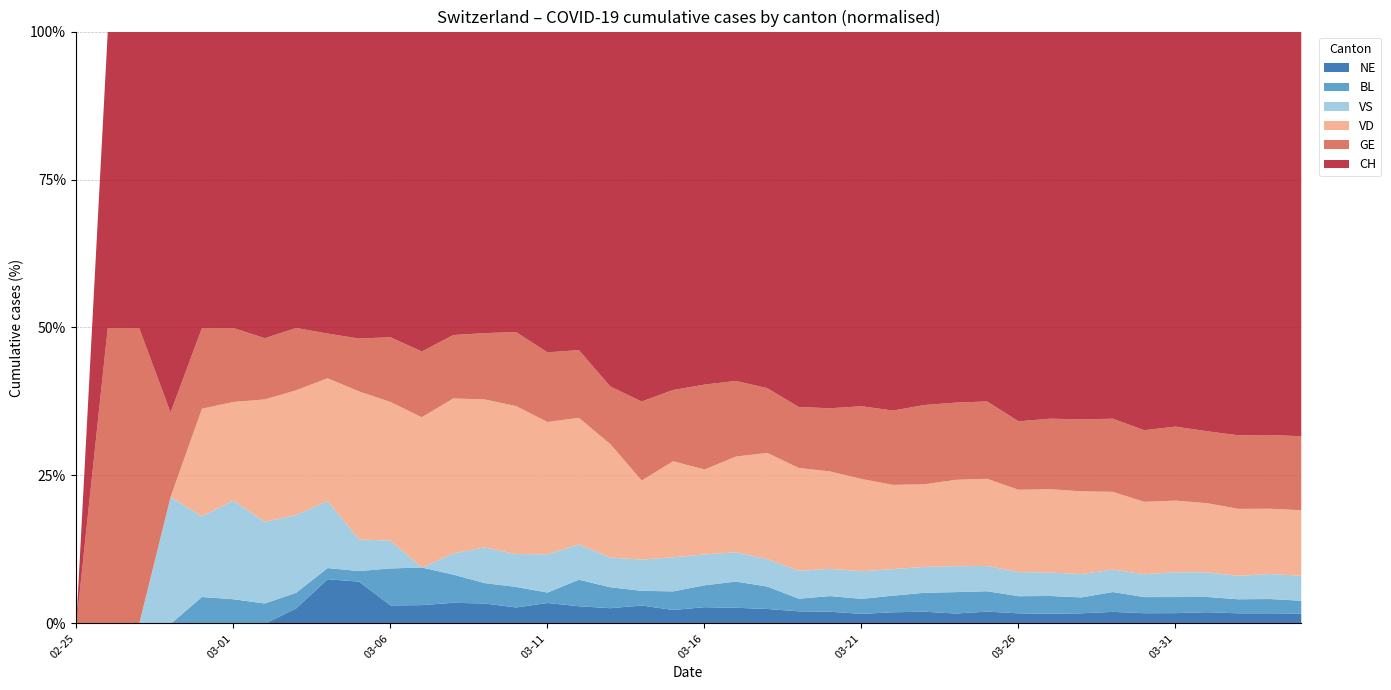

What is the sum of the NE values at 2020-03-08 and 2020-02-27?

3